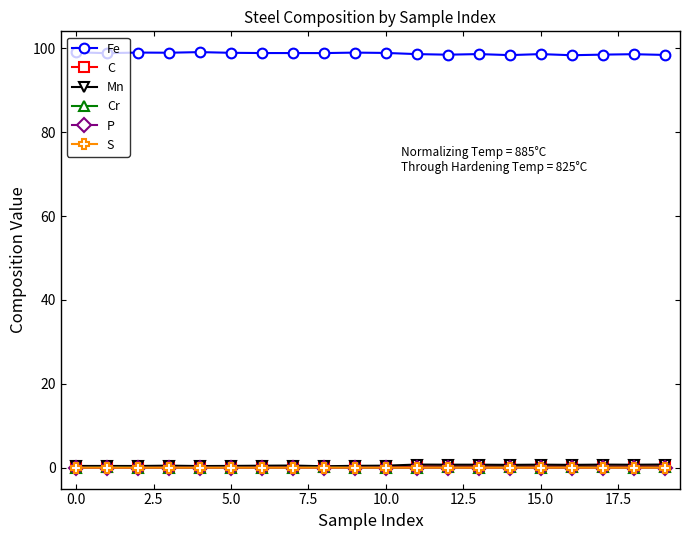

True or false: C has more than 0 points higher than both neighbors.

True